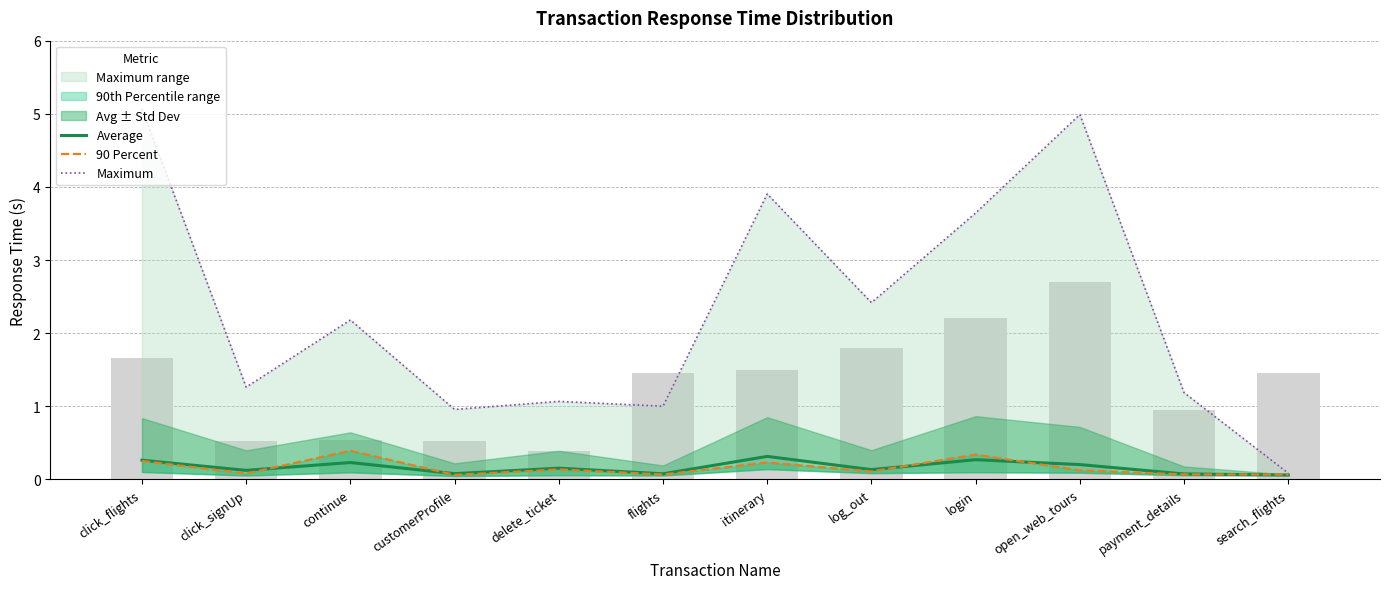

What is the total value across all series at itinerary?

4.5